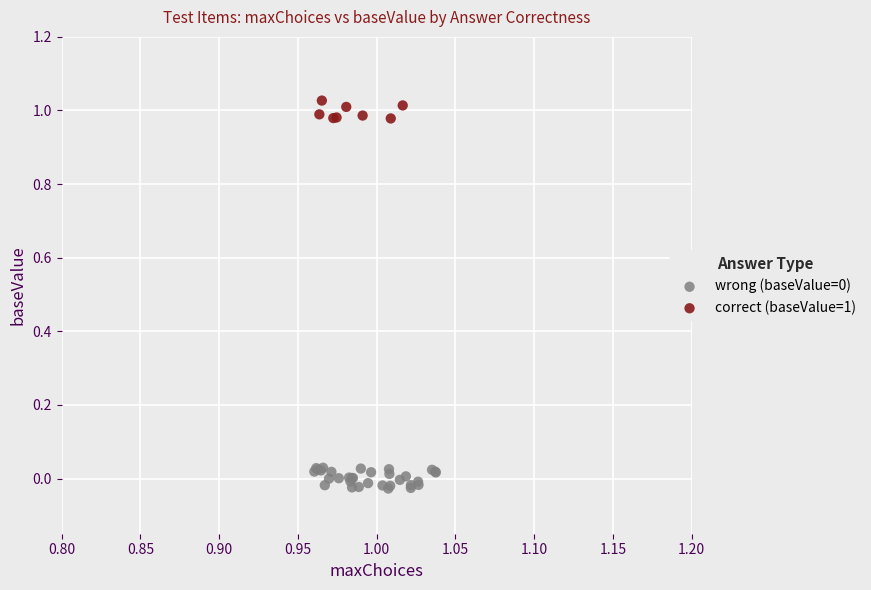

Which series reaches the maximum Y coordinate?

correct (baseValue=1)